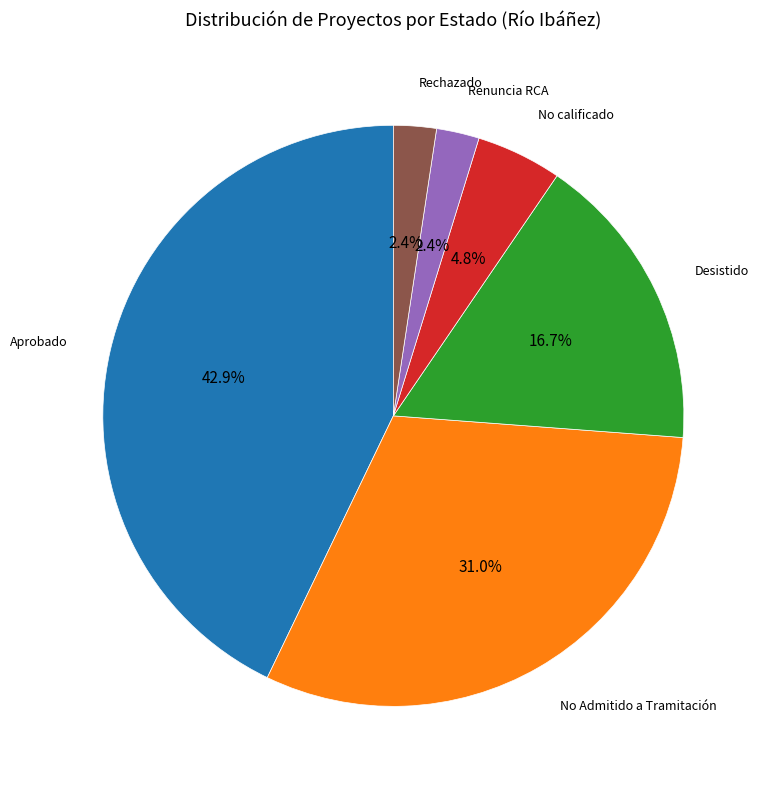

Does any single category account for the majority?

No